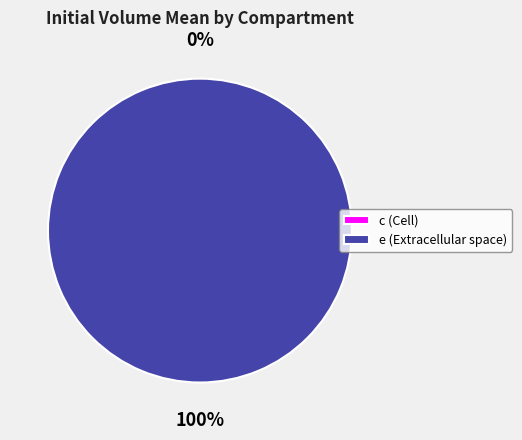

What is the change in value from c to e?

+1.0